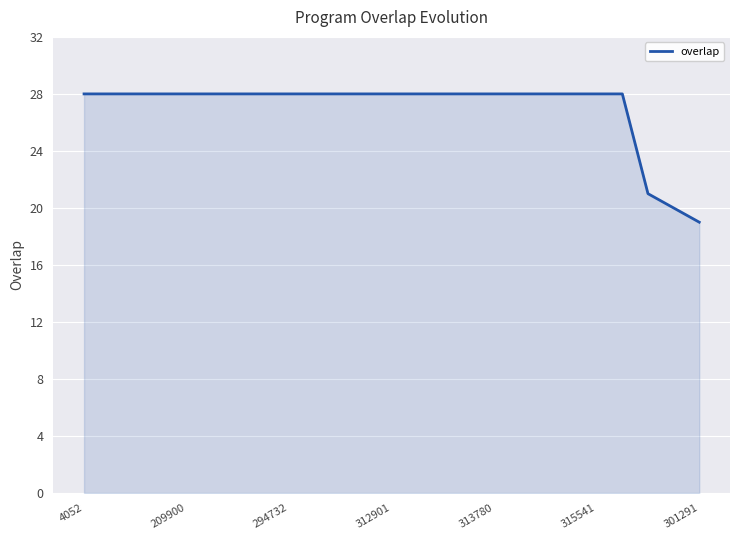

Count the number of data series in this chart.

1